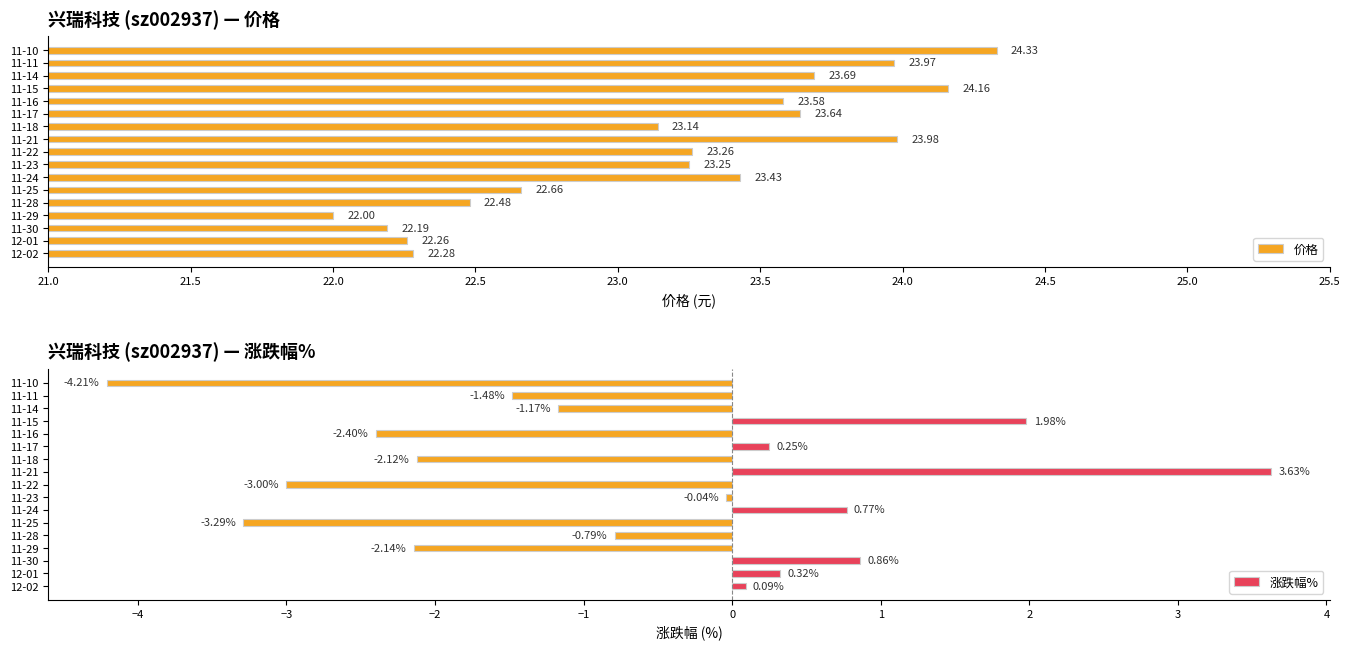

What is the difference between the 价格 values at 11-15 and 11-29?

2.2